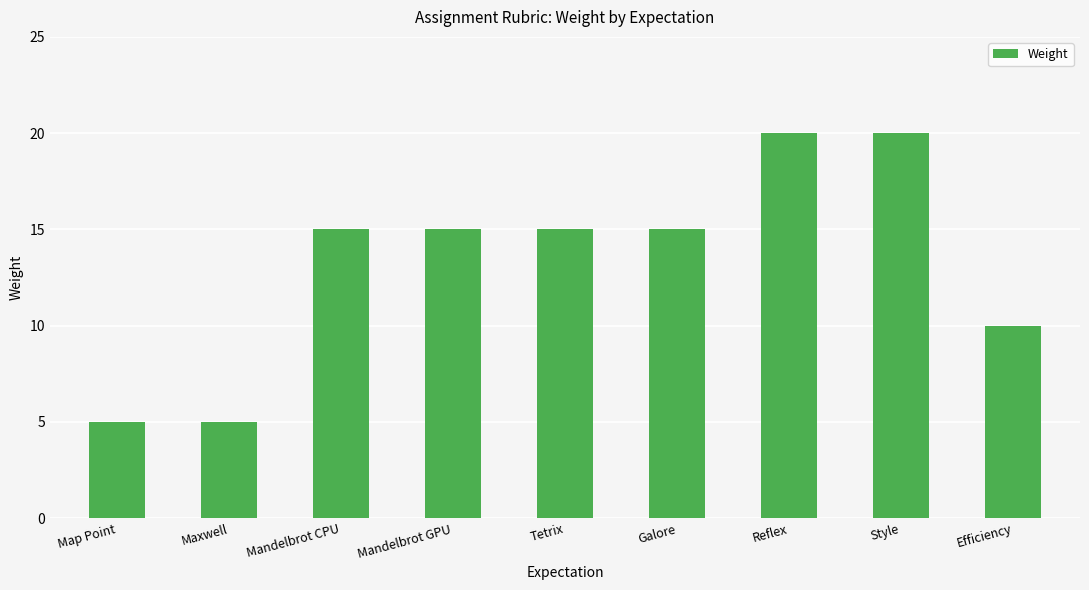

What is the change in value from Map Point to Galore?

+10